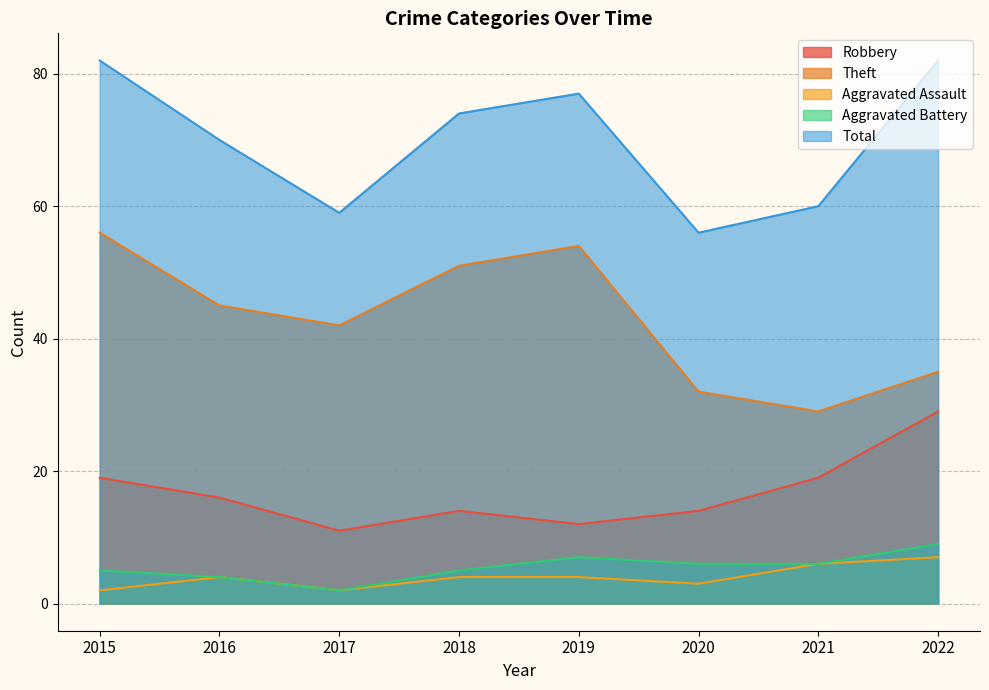

How many Aggravated Battery values are between 5 and 7?

5